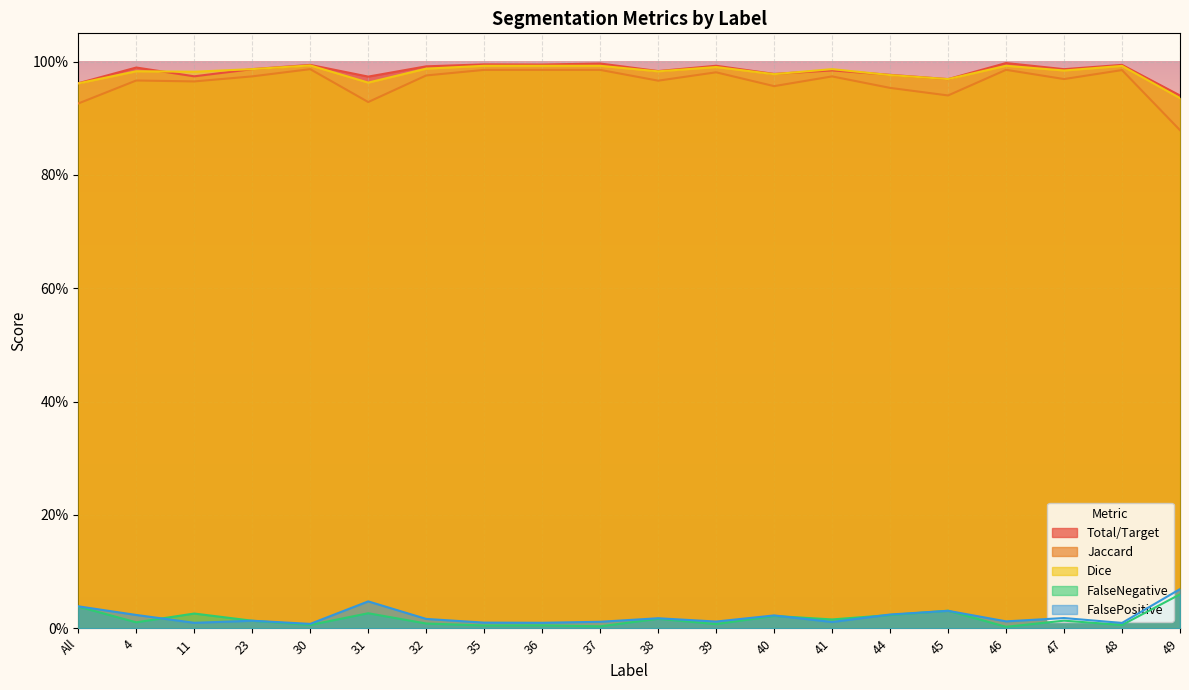

What is the difference between the highest and lowest values at 36?

1.0